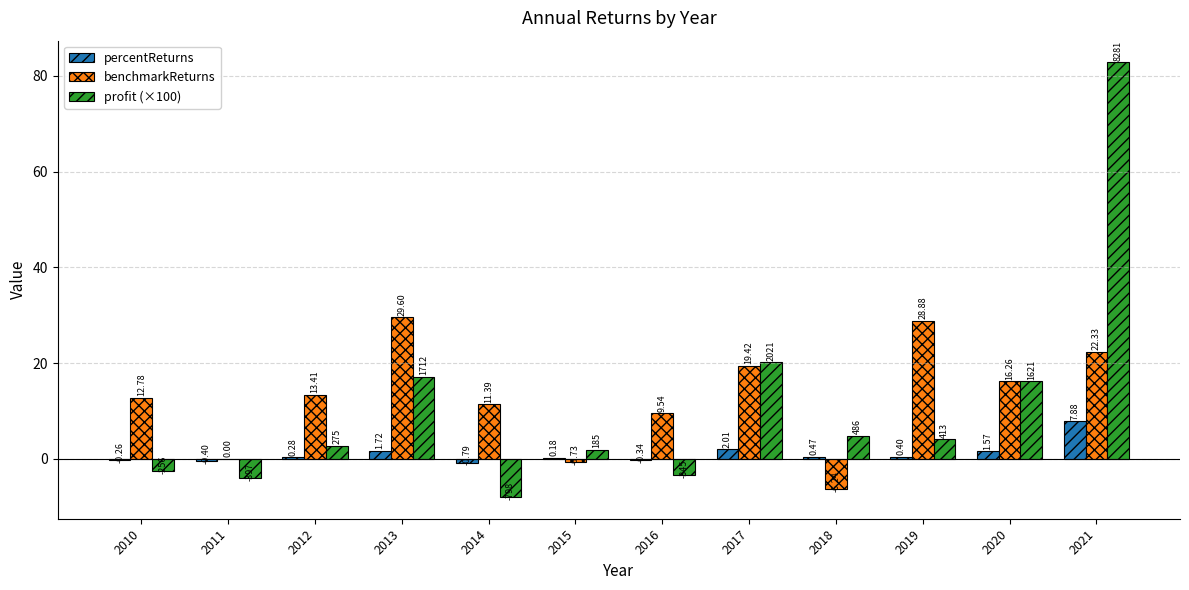

Which series changed the most between 2015 and 2017?

benchmarkReturns